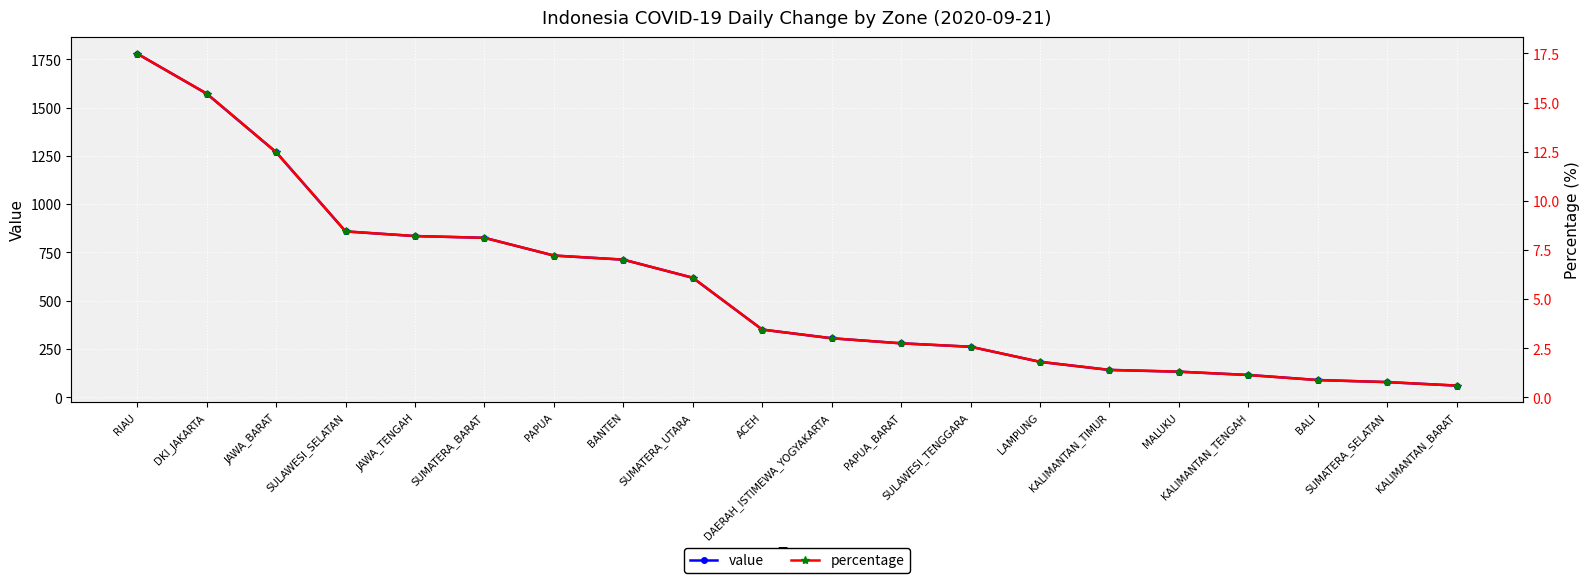

What is the average value of the value series?

560.5